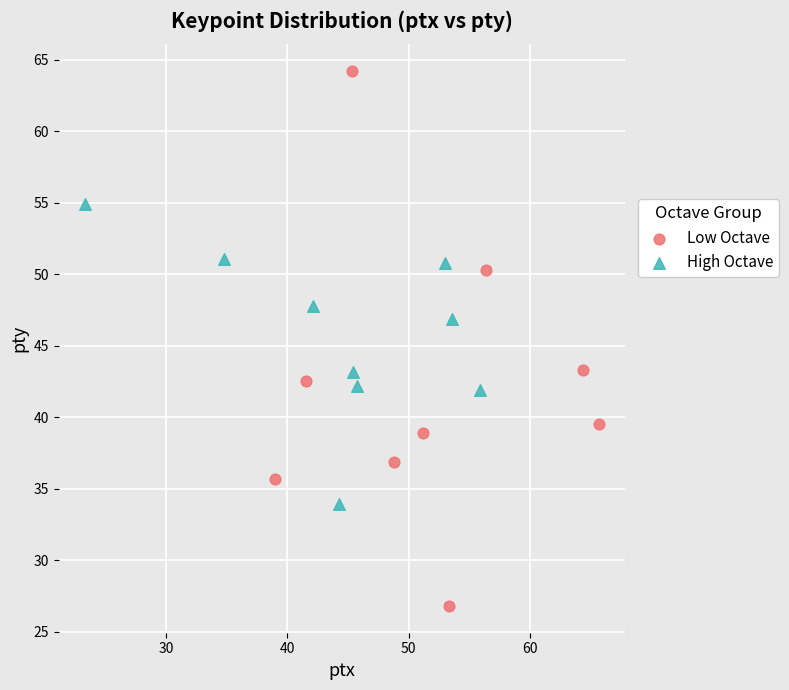

Which series reaches the minimum Y coordinate?

Low Octave